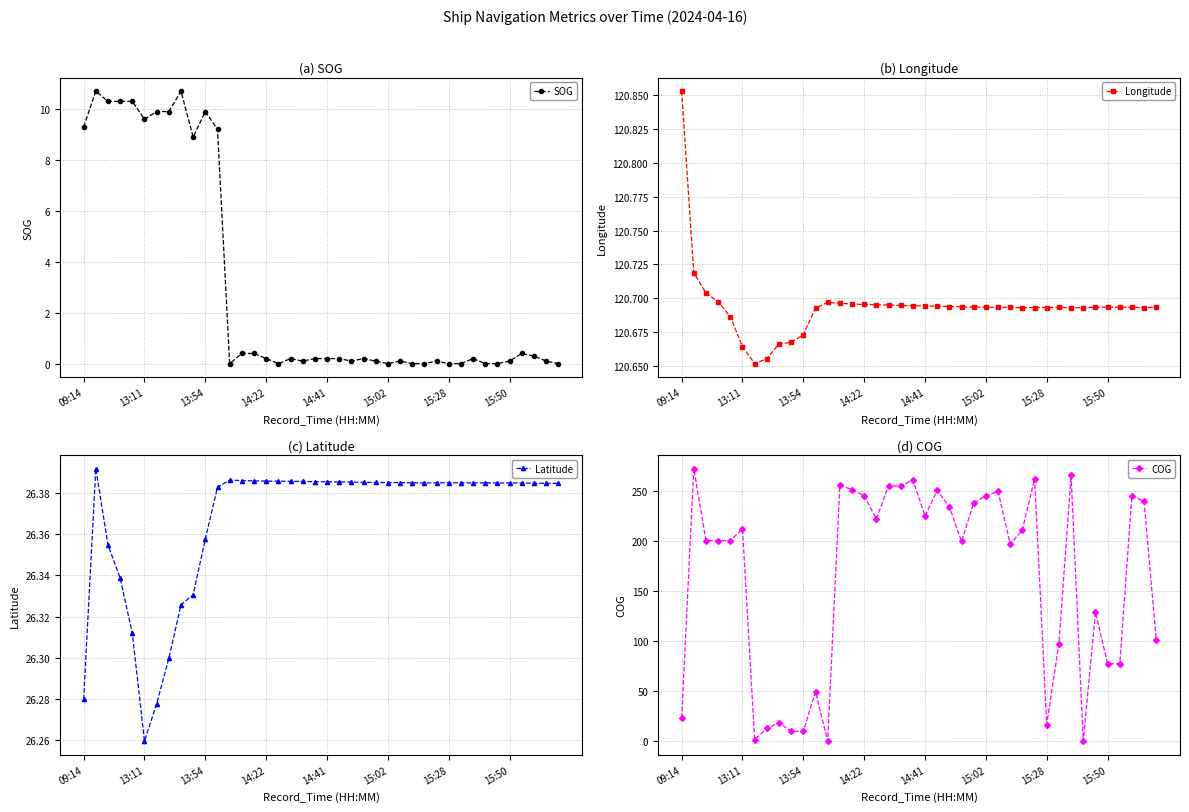

Which category has the lowest value in the Latitude series?

13:11